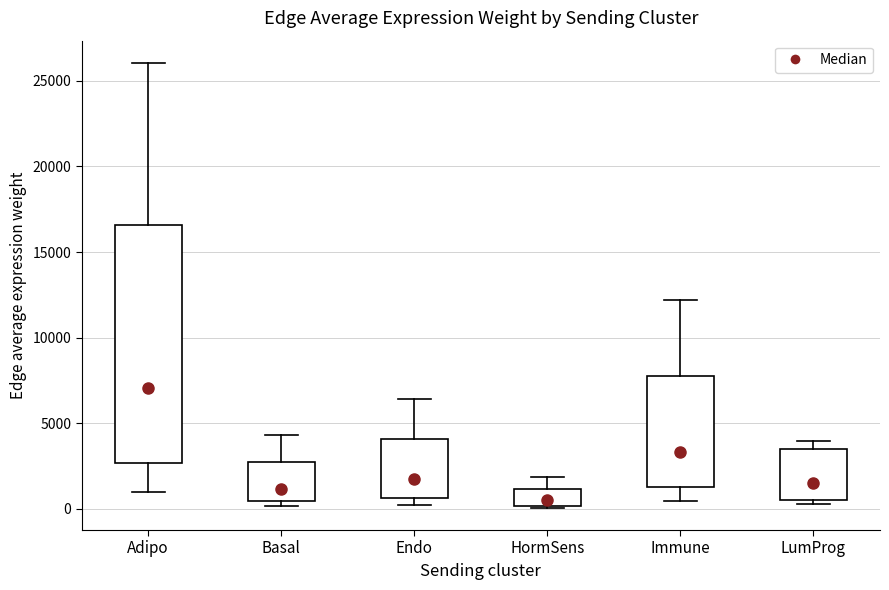

Reading left to right, read every box against the y-axis: the position of its median line, the range the box covers, and the ends of its whiskers. The values are not printed on the chart, so give them approximately, as read against the axis.

Adipo: median 7000, box 2500 to 16500, whiskers 1000 to 26000
Basal: median 1000, box 500 to 3000, whiskers 0 to 4500
Endo: median 1500, box 500 to 4000, whiskers 0 to 6500
HormSens: median 500, box 0 to 1000, whiskers 0 to 2000
Immune: median 3500, box 1500 to 8000, whiskers 500 to 12000
LumProg: median 1500, box 500 to 3500, whiskers 500 (just below the box's lower edge) to 4000